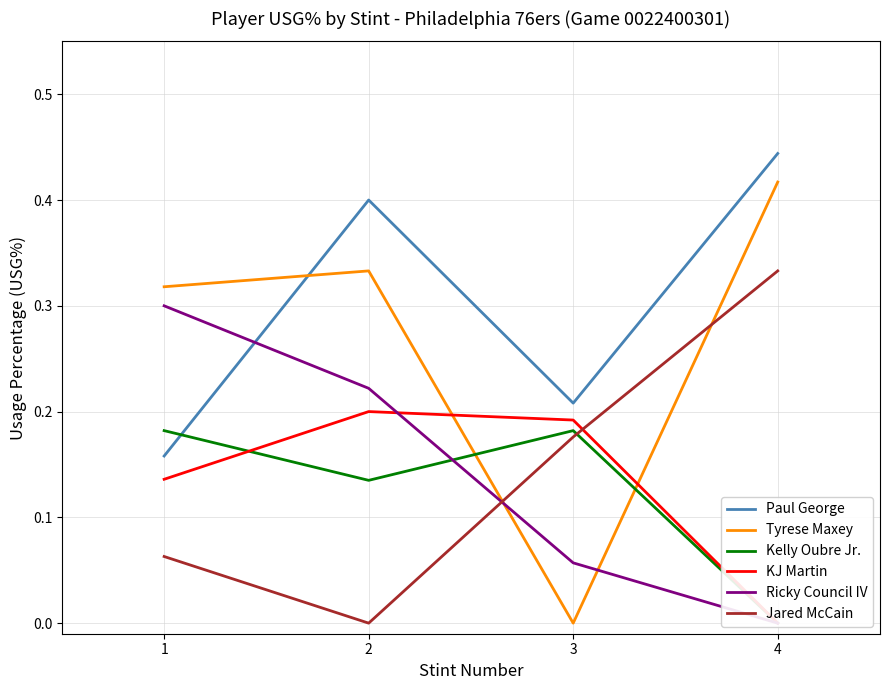

Which series has the largest range (max minus min)?

Tyrese Maxey